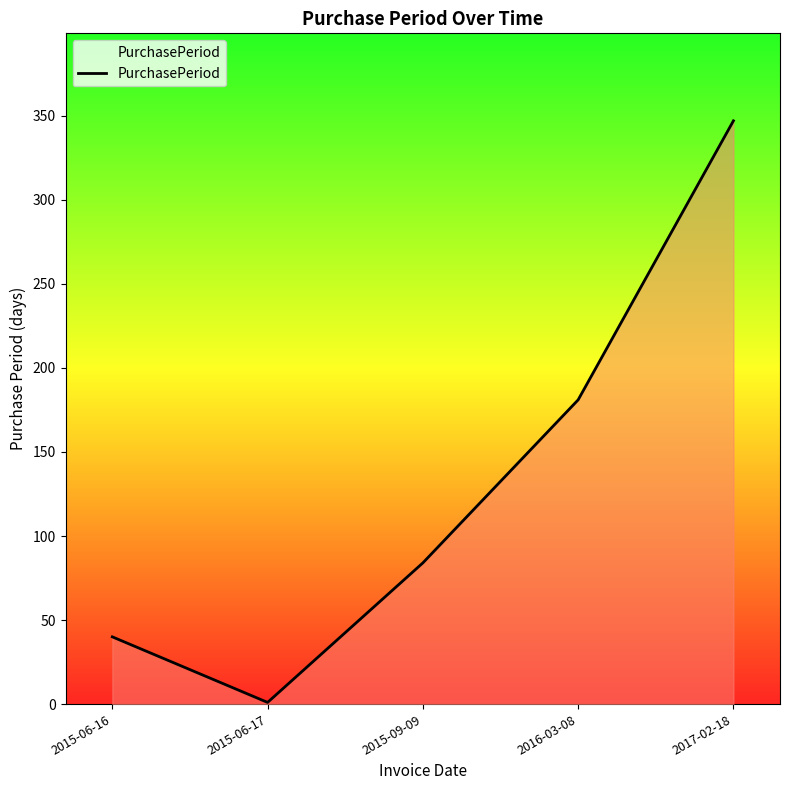

What is the change in value from 2016-03-08 to 2017-02-18?

+166